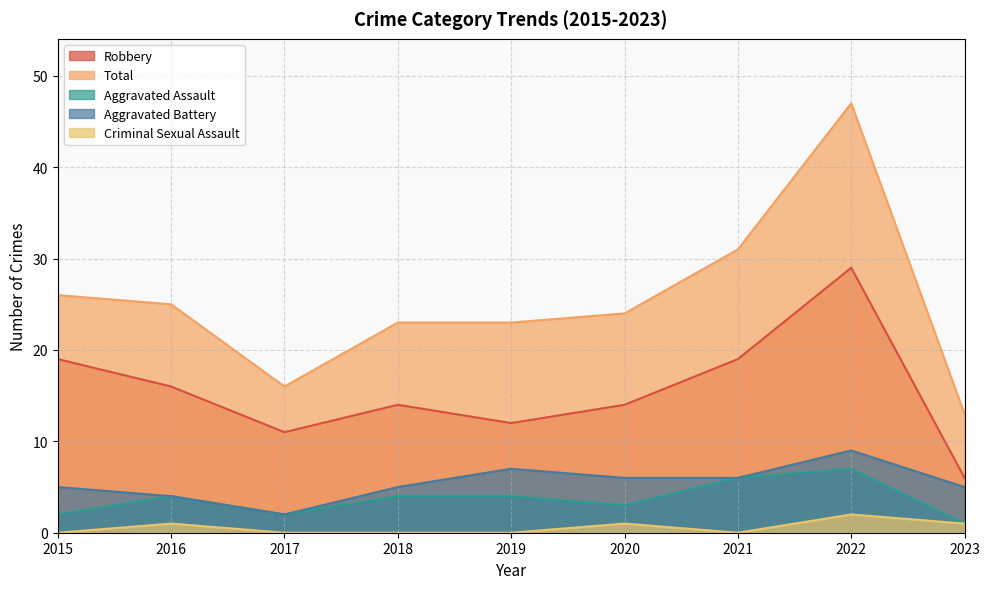

Rank the categories by Total value from highest to lowest.

2022, 2021, 2015, 2016, 2020, 2018, 2019, 2017, 2023